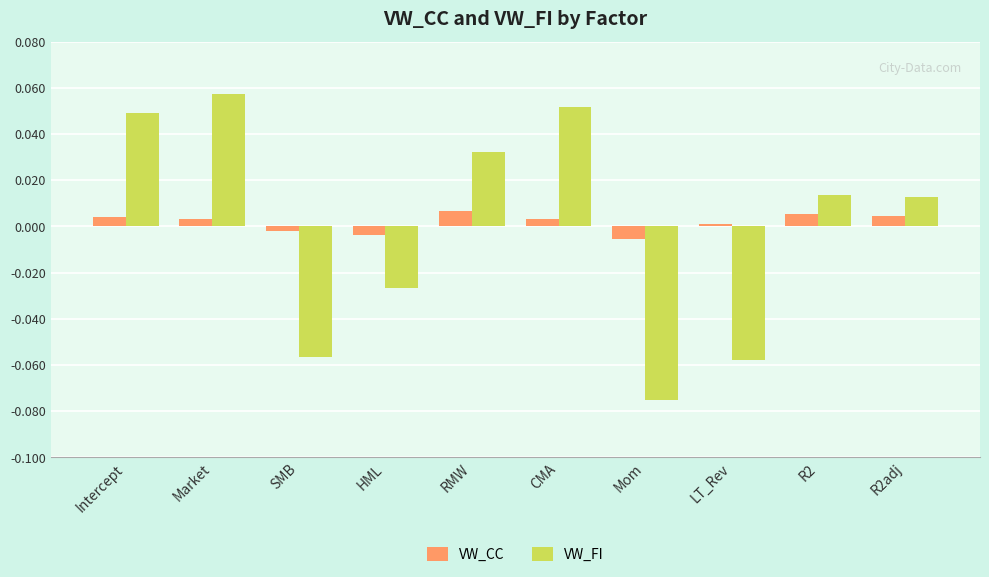

Rank the series at HML from highest to lowest value.

VW_CC, VW_FI